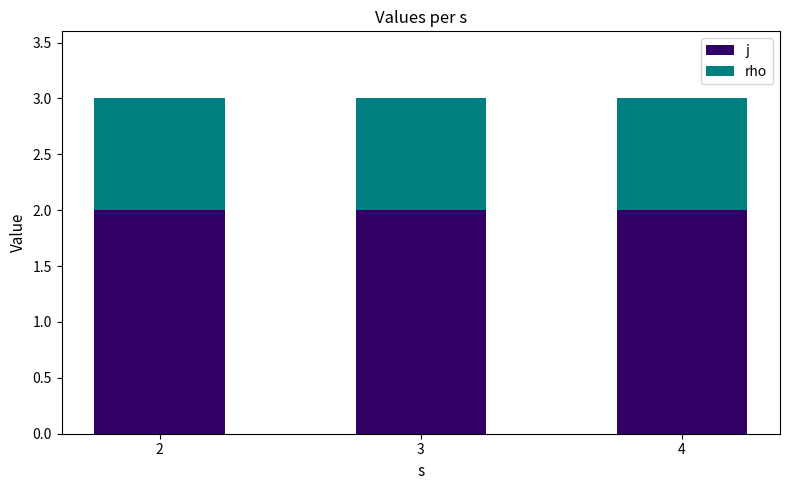

The j series shows 3 at 2. True or false?

False